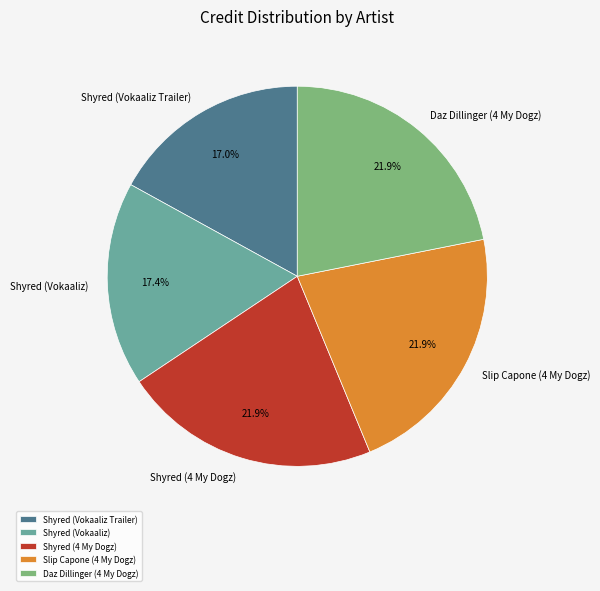

Does any single category account for the majority?

No